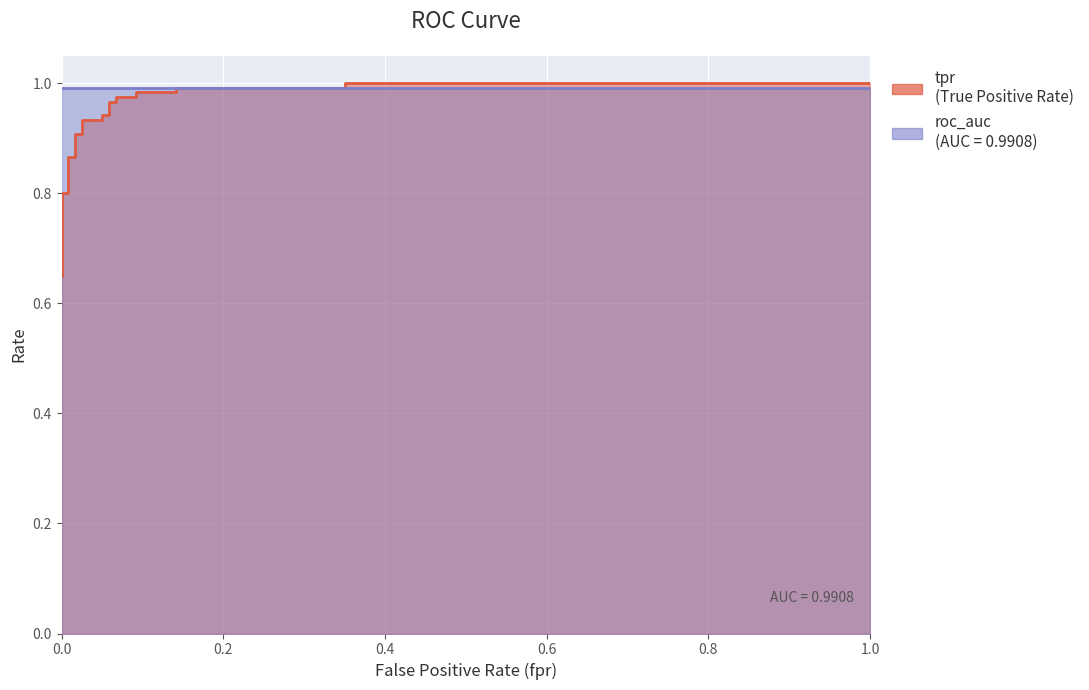

Reading left to right, what are all the values shown in this chart?

0.0=0.7	0.0=0.7	0.0=0.7	0.0=0.7	0.0=0.8	0.008333333333333333=0.8	0.008333333333333333=0.9	0.01666666666666667=0.9	0.01666666666666667=0.9	0.025=0.9	0.025=0.9	0.05=0.9	0.05=0.9	0.05833333333333333=0.9	0.05833333333333333=1.0	0.06666666666666667=1.0	0.06666666666666667=1.0	0.09166666666666666=1.0	0.09166666666666666=1.0	0.1416666666666667=1.0	0.1416666666666667=1.0	0.35=1.0	0.35=1.0	1.0=1.0